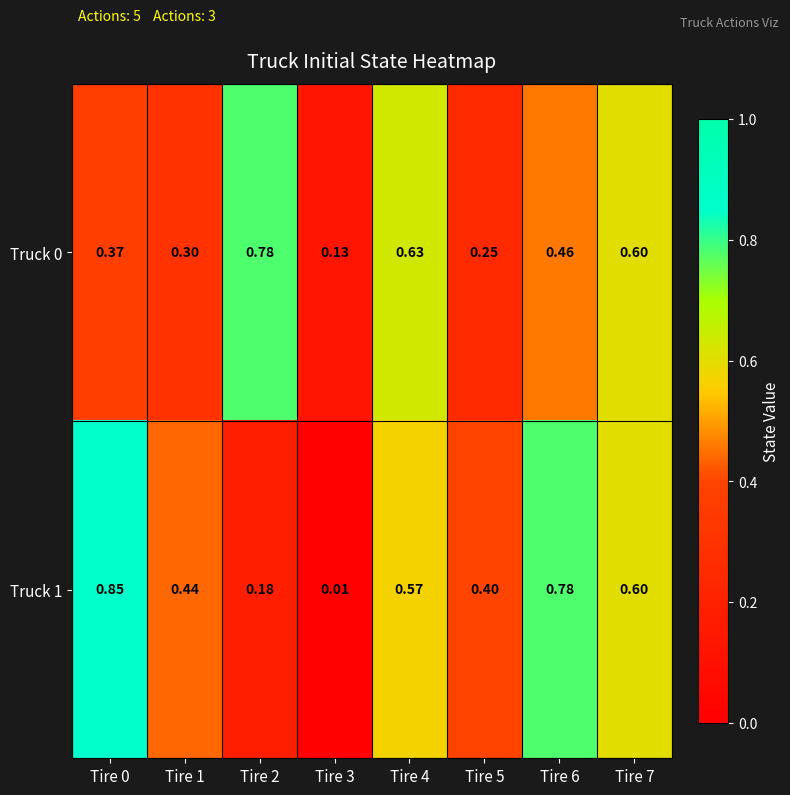

What is the total value across all series at Tire 7?

1.2